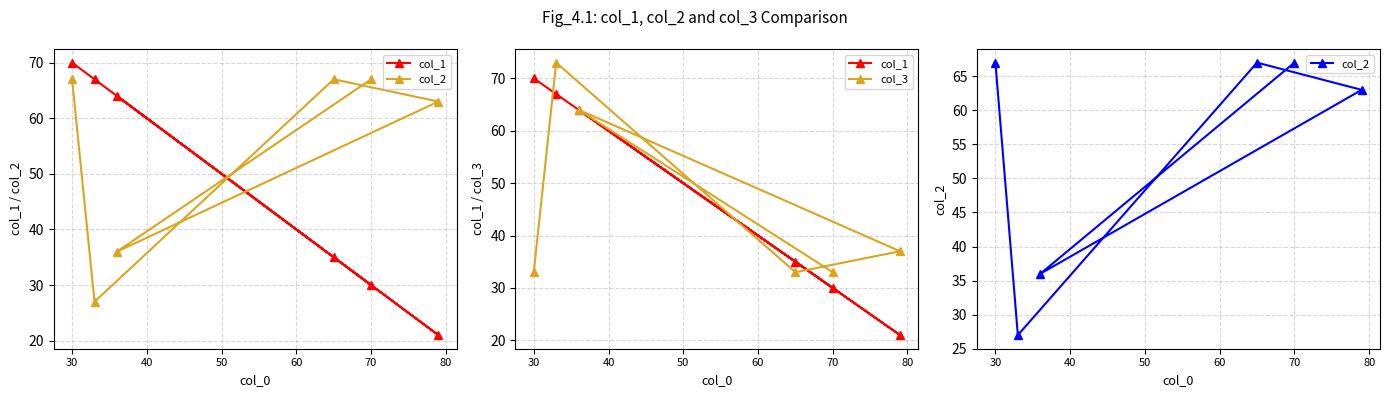

True or false: col_2 has more than 0 points higher than both neighbors.

True